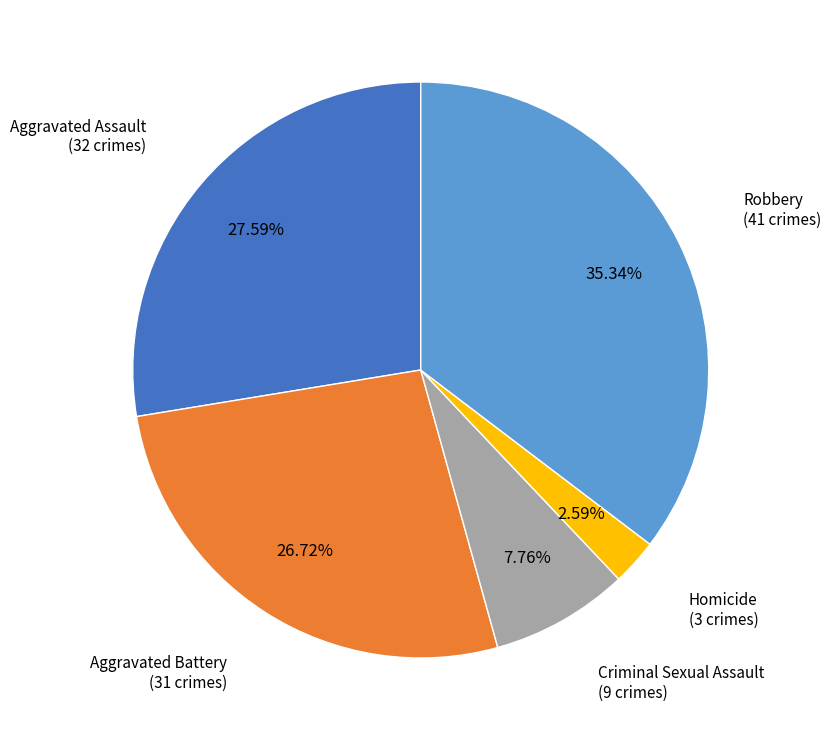

Is there any slice that represents more than half of the pie?

No